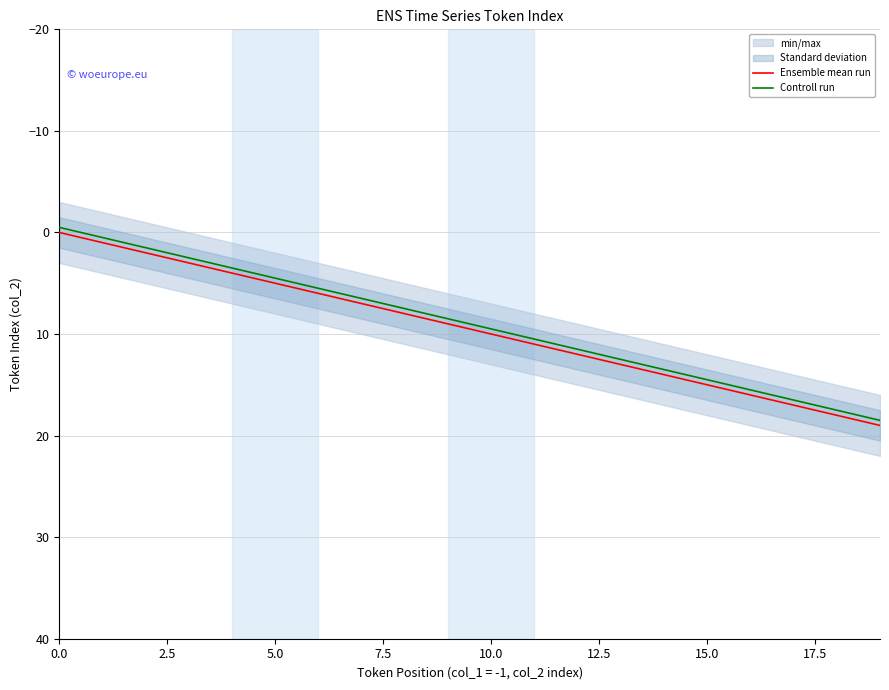

What is the smallest value displayed?

-0.5